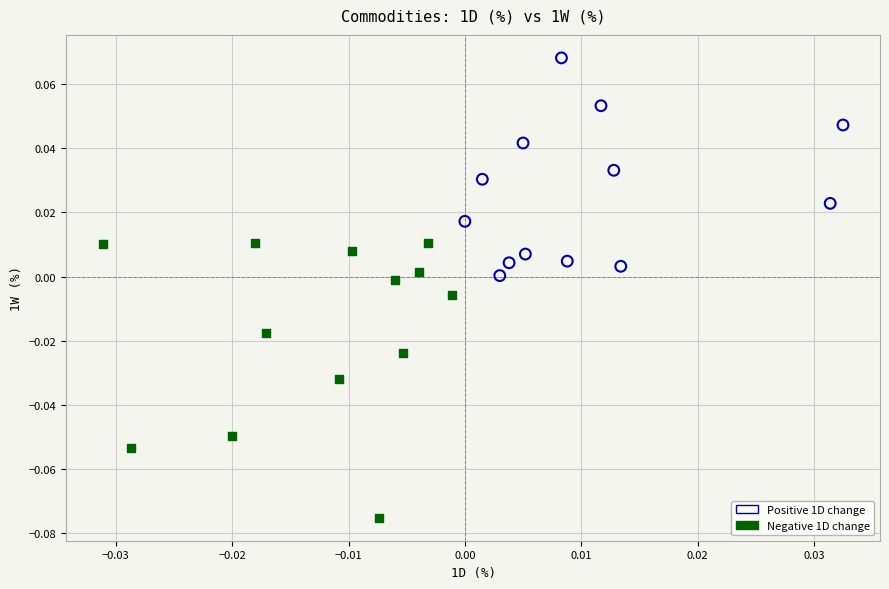

Which series reaches the maximum Y coordinate?

Positive 1D change